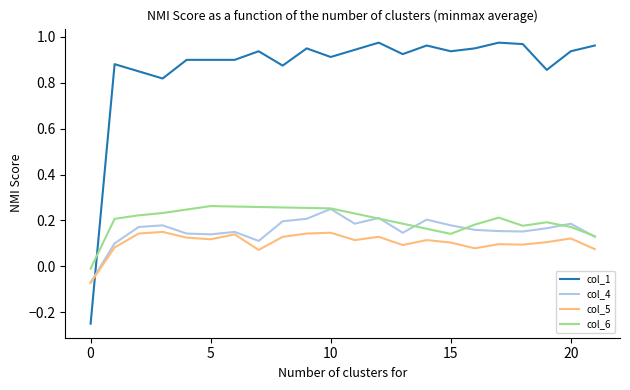

Which series has the largest total across all categories?

col_1